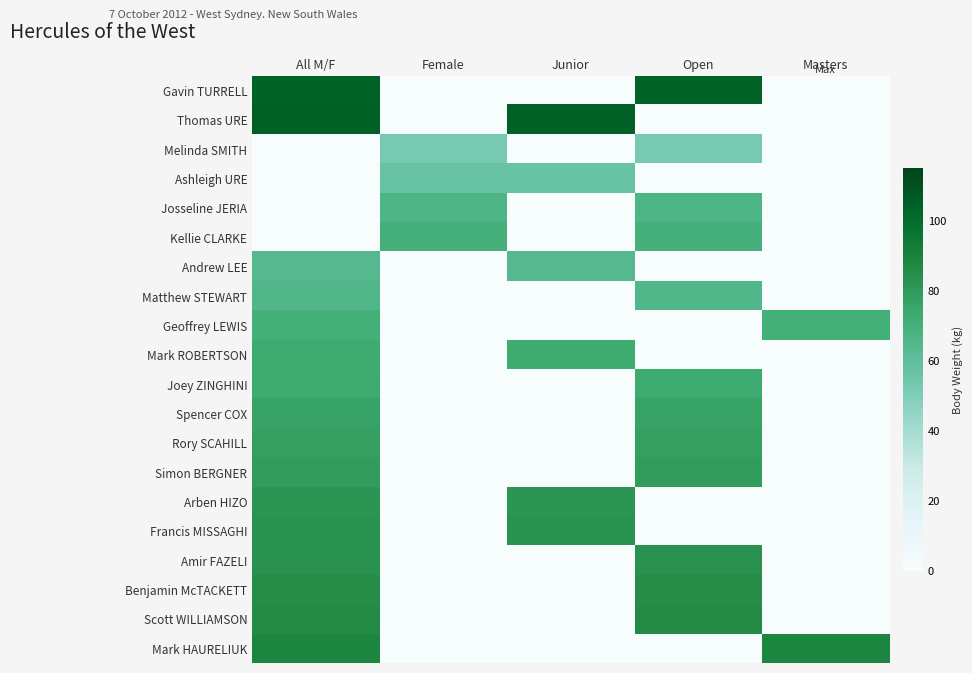

List the series in order of their peak value, highest first.

Thomas URE, Gavin TURRELL, Mark HAURELIUK, Scott WILLIAMSON, Benjamin McTACKETT, Amir FAZELI, Francis MISSAGHI, Arben HIZO, Simon BERGNER, Rory SCAHILL, Spencer COX, Joey ZINGHINI, Mark ROBERTSON, Geoffrey LEWIS, Kellie CLARKE, Josseline JERIA, Matthew STEWART, Andrew LEE, Ashleigh URE, Melinda SMITH